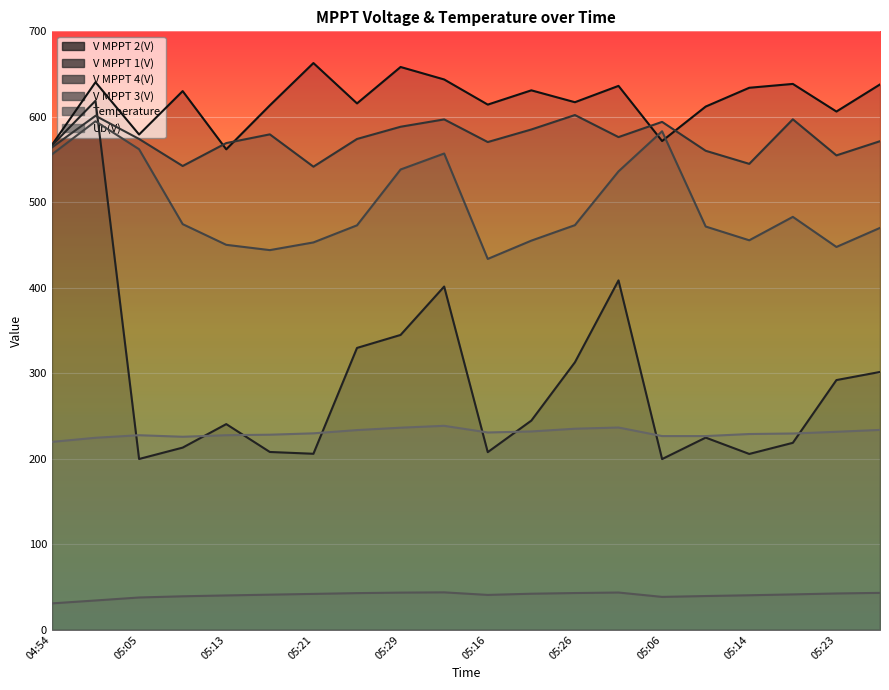

Is it true that the value at 05:14 is 875.5?

False